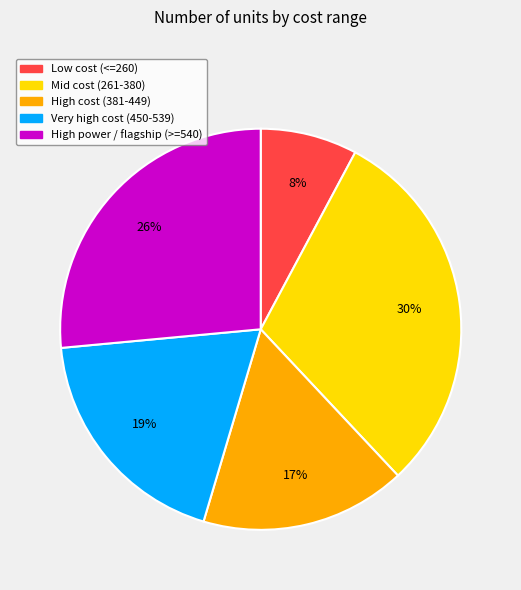

How many slices are in this pie chart?

5